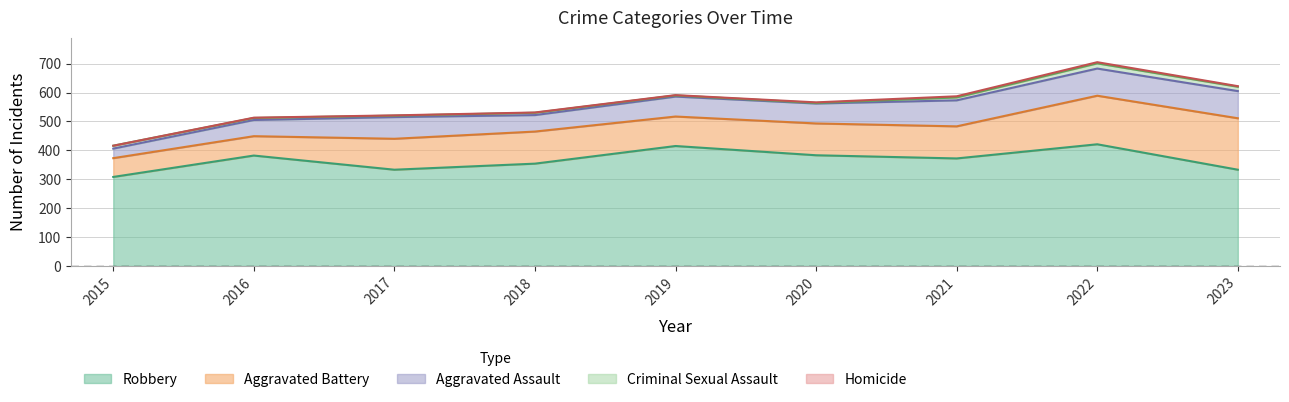

Between 2015 and 2022, which is larger?

2022